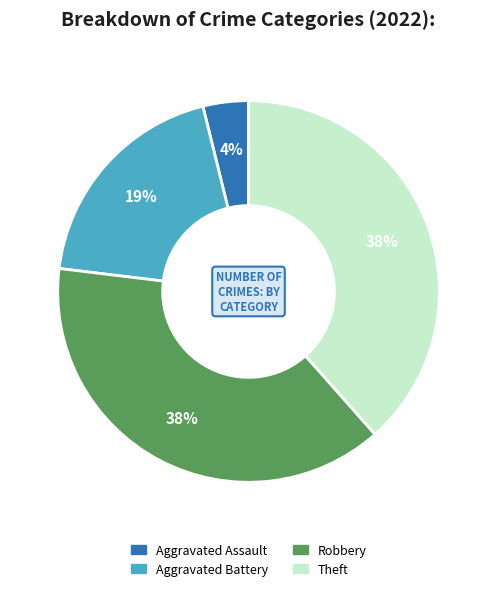

Does any single category account for the majority?

No